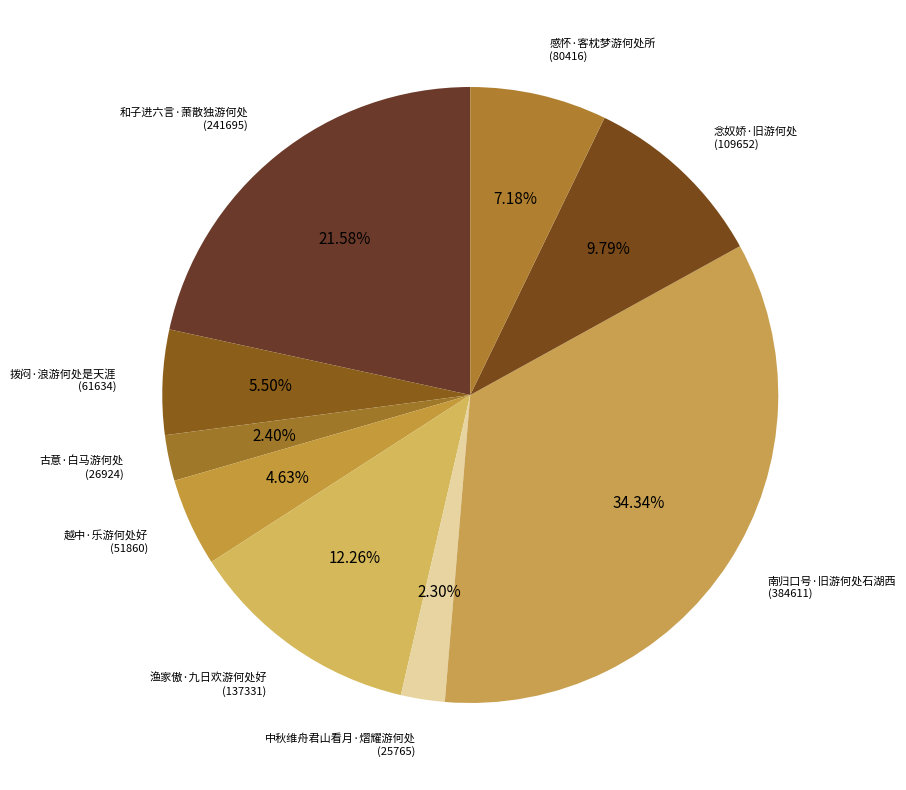

Count the number of slices in the pie.

9